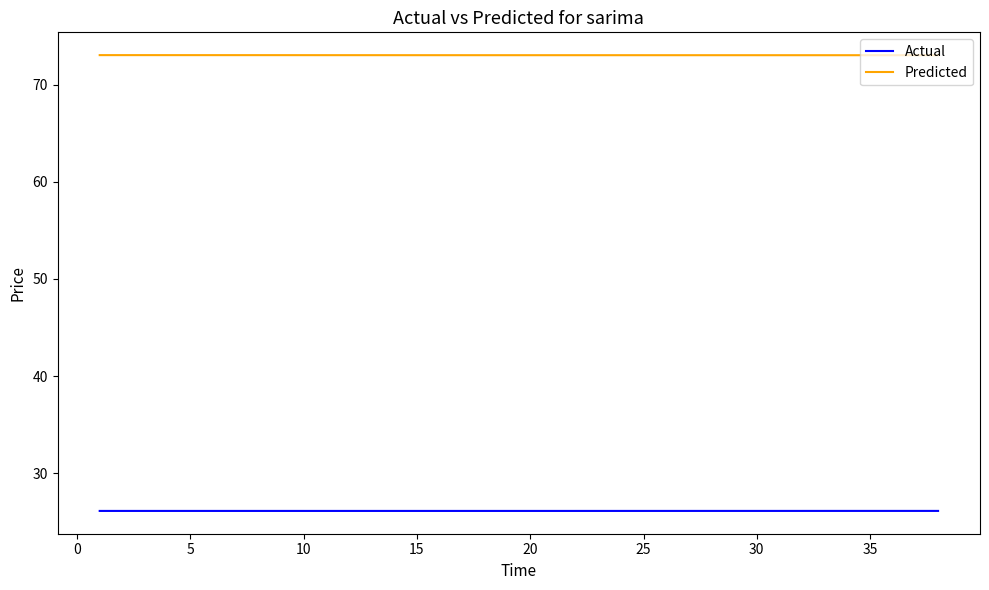

True or false: Predicted and Actual intersect in this chart.

False